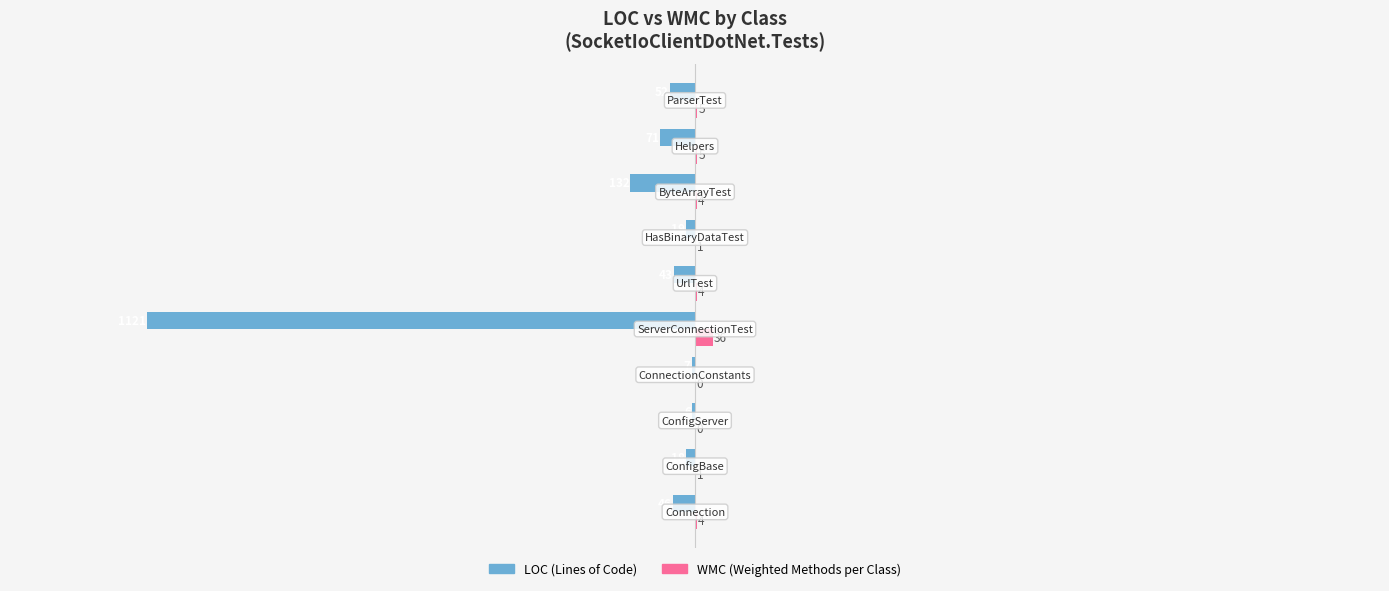

What is the maximum value shown in the chart?

36